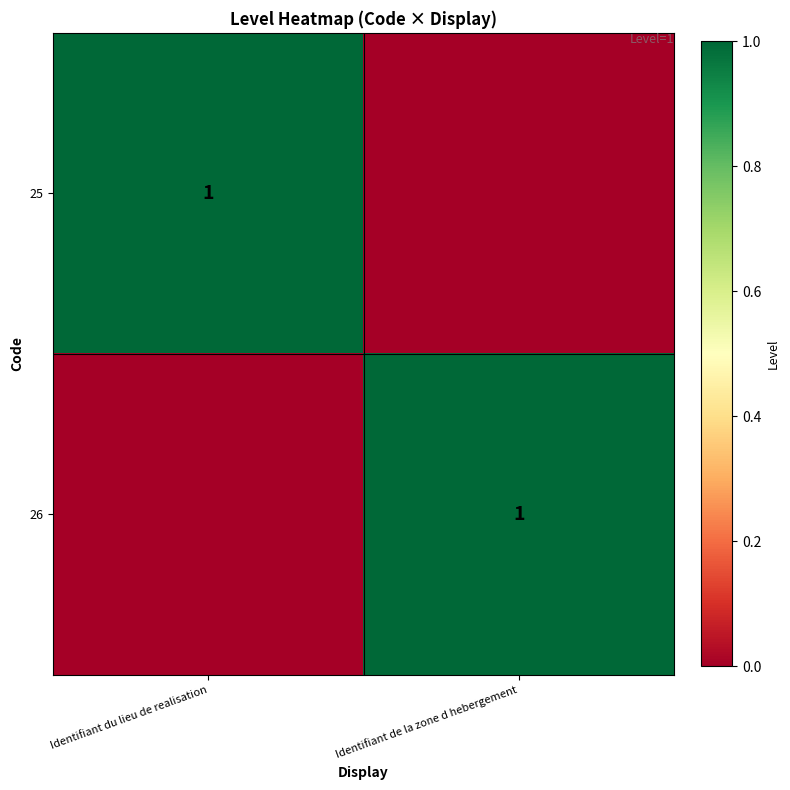

Which has a higher value, Identifiant de la zone d hebergement or Identifiant du lieu de realisation?

Identifiant du lieu de realisation